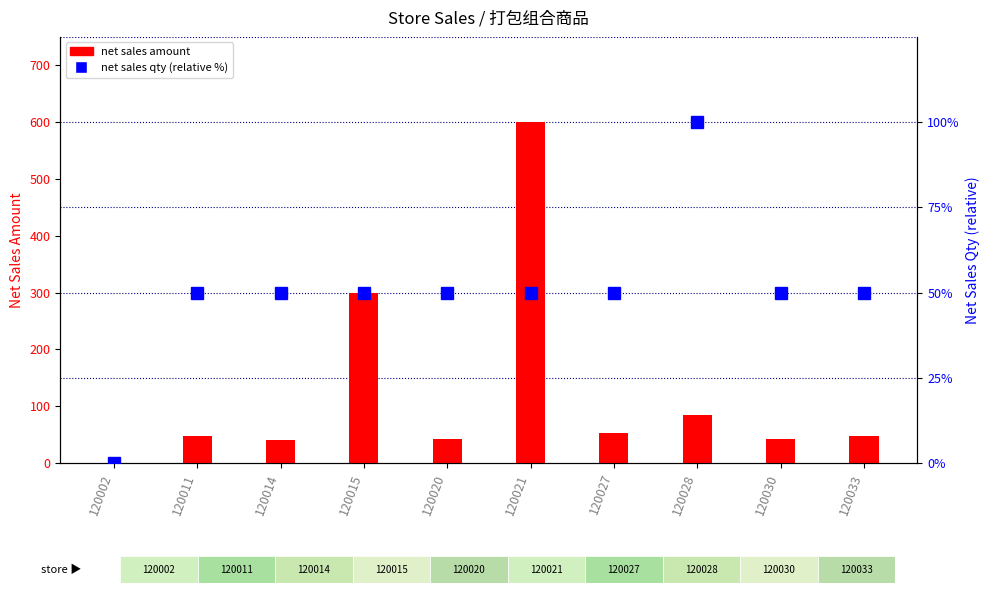

List the series in order of their overall mean, lowest first.

net sales qty, net sales amount